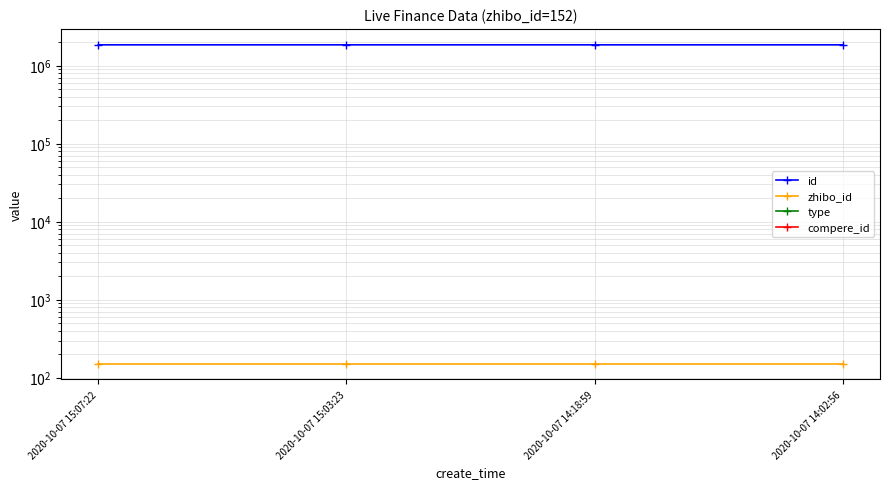

What is the minimum value for id?

1849539